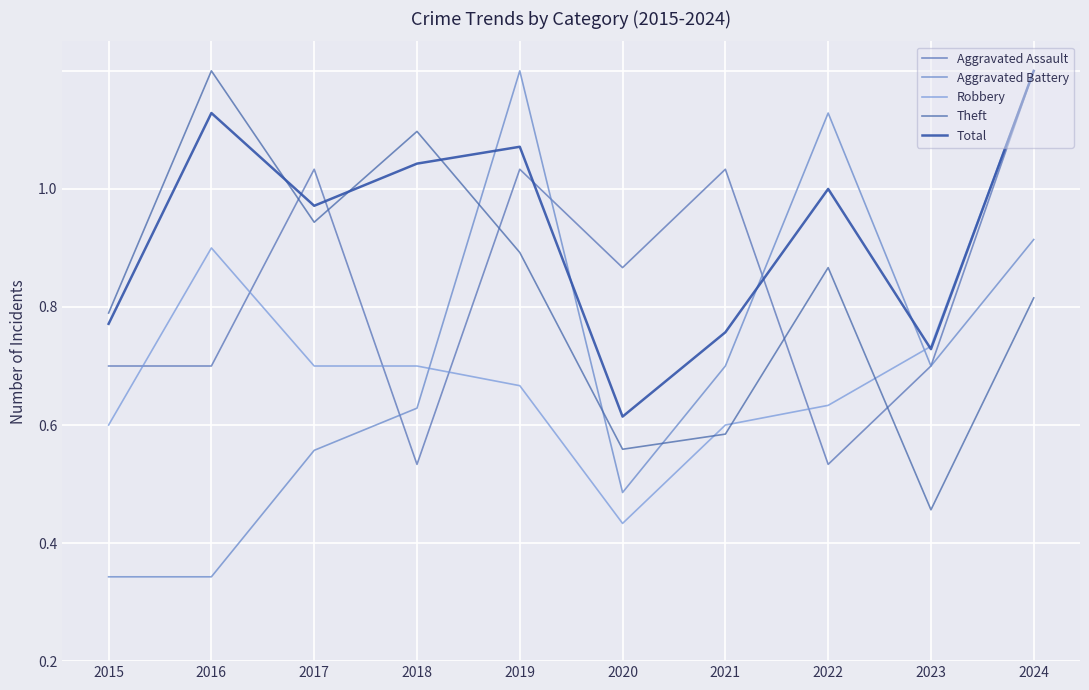

Reading left to right, what are all the values shown in this chart?

Aggravated Assault: 2015=0.5	2016=0.5	2017=0.8	2018=0.3	2019=0.8	2020=0.7	2021=0.8	2022=0.3	2023=0.5	2024=1.0
Aggravated Battery: 2015=0.1	2016=0.1	2017=0.4	2018=0.4	2019=1.0	2020=0.3	2021=0.5	2022=0.9	2023=0.5	2024=0.7
Robbery: 2015=0.4	2016=0.7	2017=0.5	2018=0.5	2019=0.5	2020=0.2	2021=0.4	2022=0.4	2023=0.5	2024=1.0
Theft: 2015=0.6	2016=1.0	2017=0.7	2018=0.9	2019=0.7	2020=0.4	2021=0.4	2022=0.7	2023=0.3	2024=0.6
Total: 2015=0.6	2016=0.9	2017=0.8	2018=0.8	2019=0.9	2020=0.4	2021=0.6	2022=0.8	2023=0.5	2024=1.0